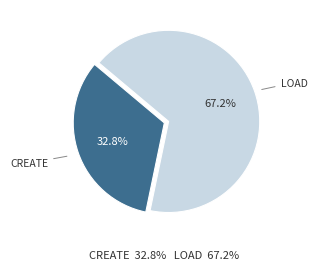

Is there a majority slice in this chart?

Yes